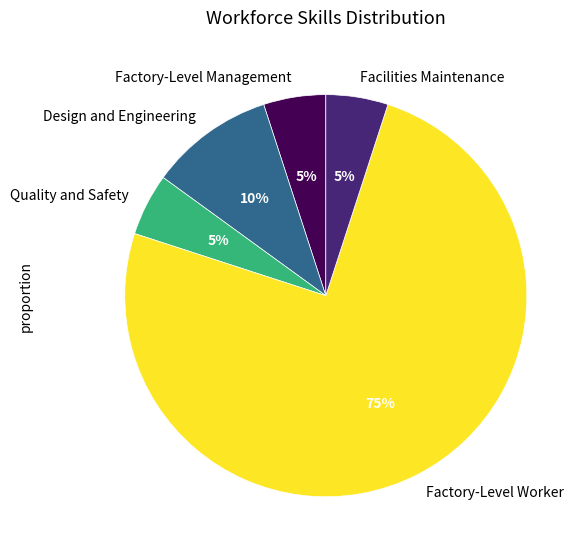

What percentage is the Facilities Maintenance slice, to the nearest percent?

5%